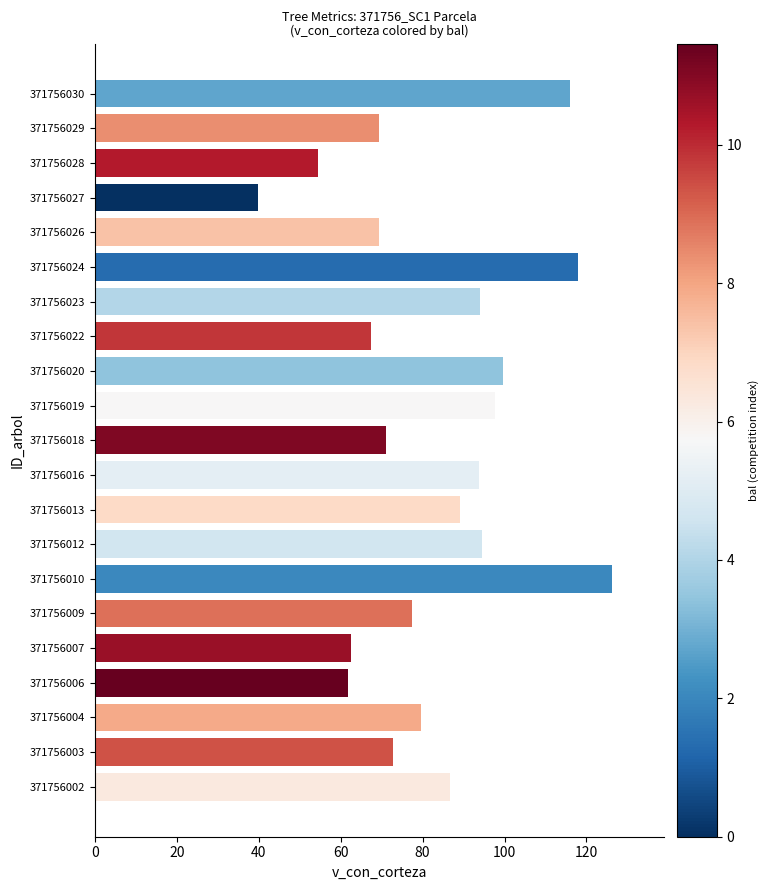

What is the smallest value displayed?

39.9